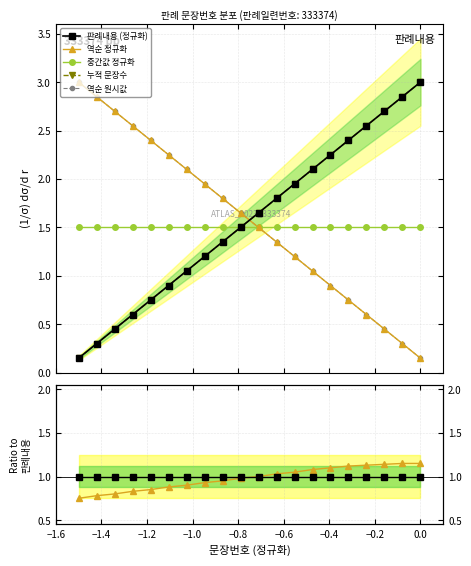

True or false: 판례내용 (정규화) and 역순 정규화 intersect in this chart.

False